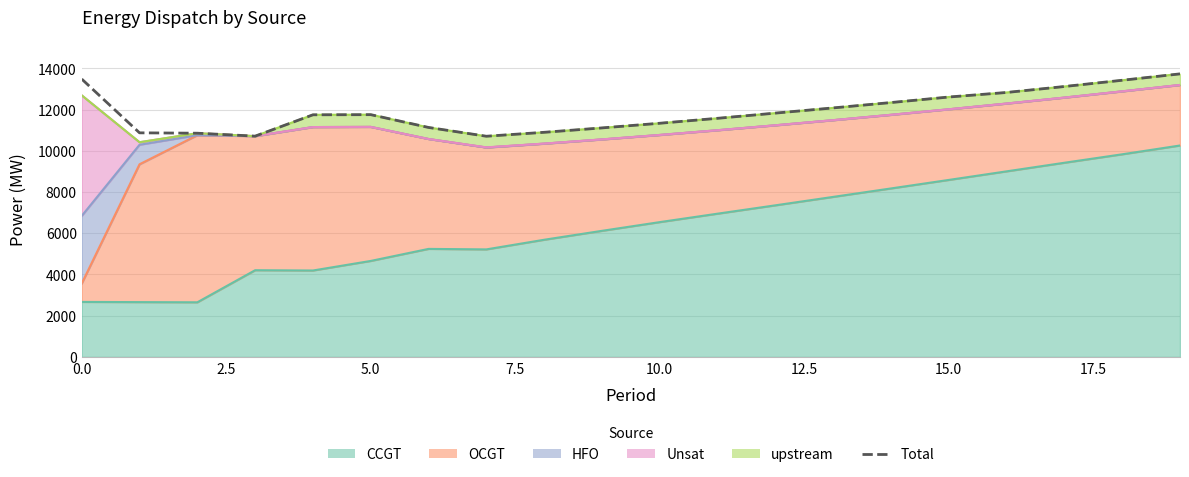

What is the difference between the second highest and second lowest values?

2769